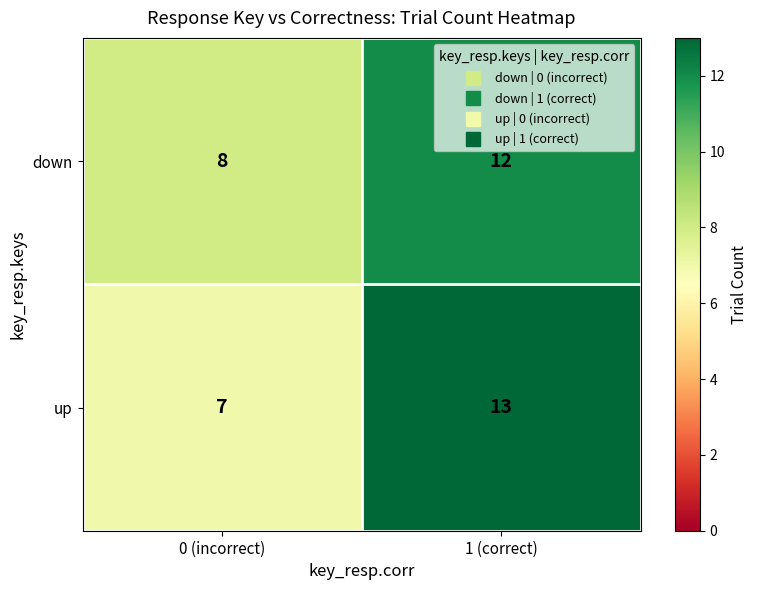

How many series are shown in this chart?

2